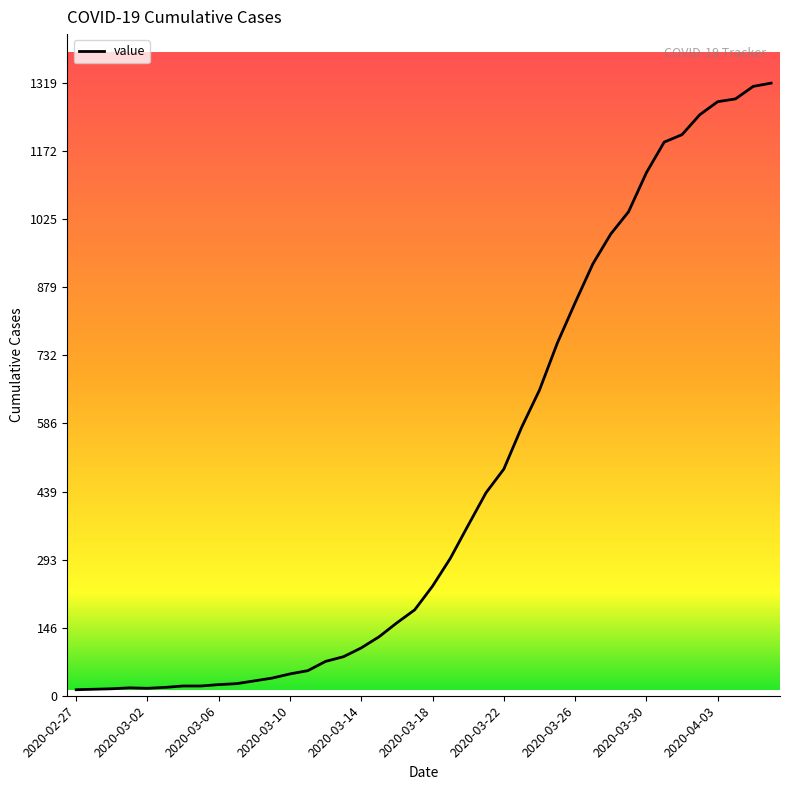

What is the difference between the maximum and minimum values?

1306